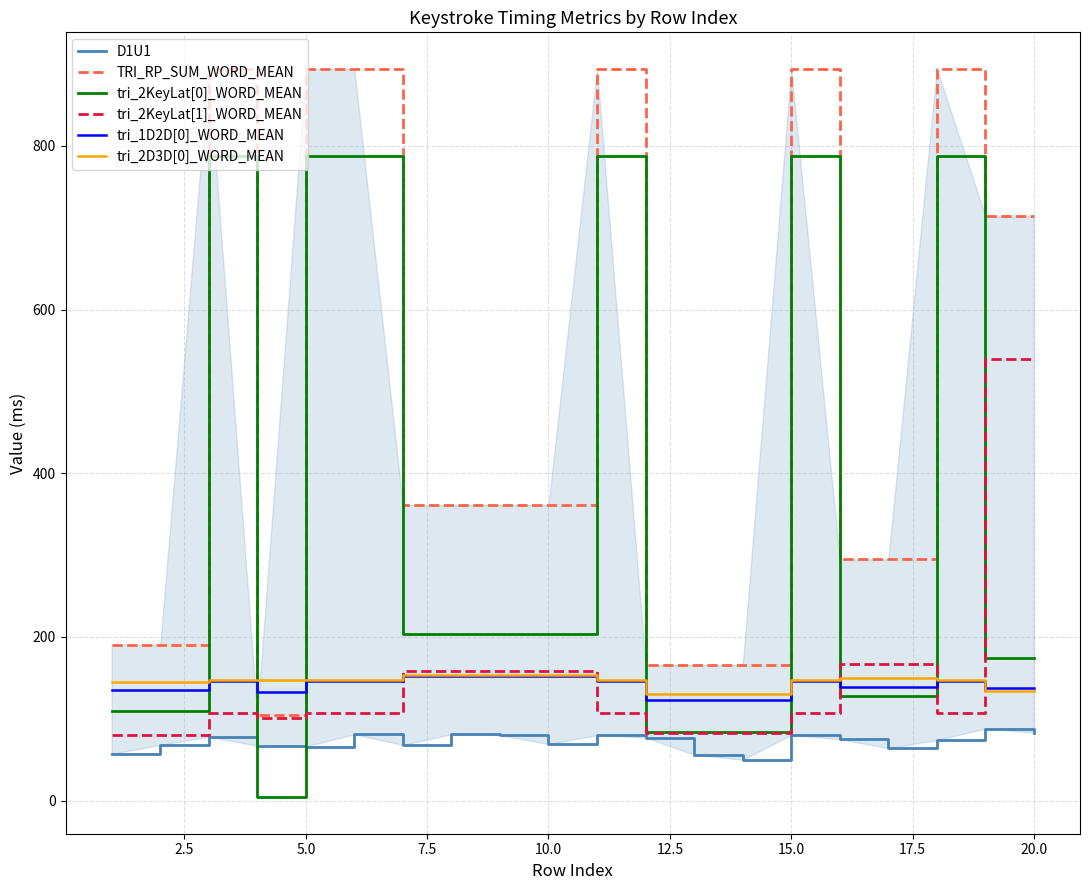

Which series has the widest spread of values?

TRI_RP_SUM_WORD_MEAN